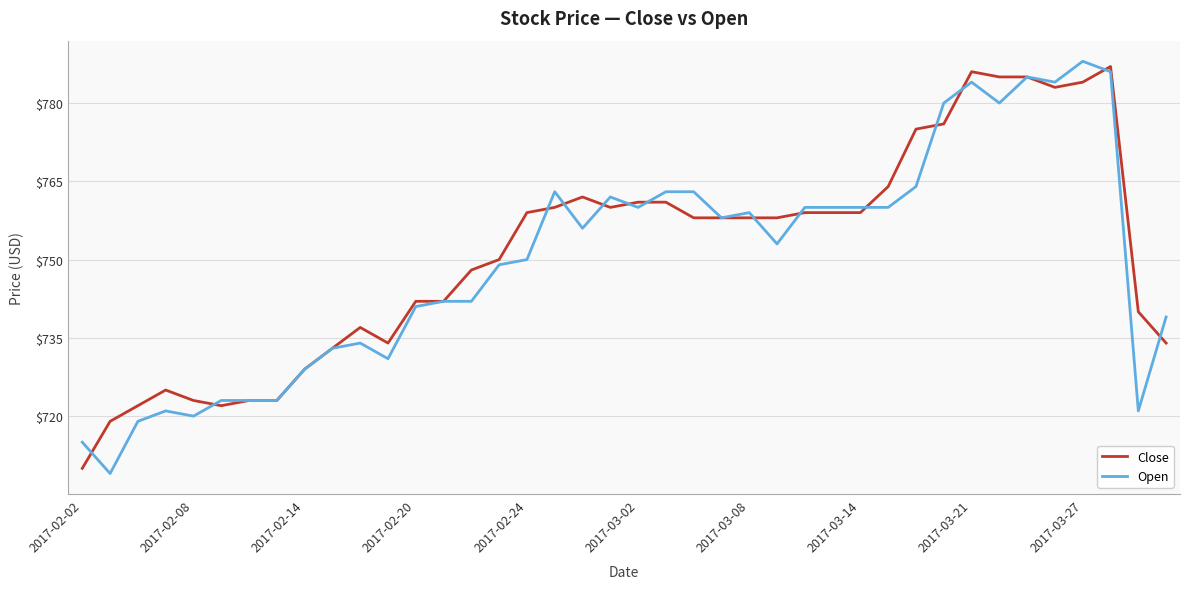

What is the smallest value displayed?

709